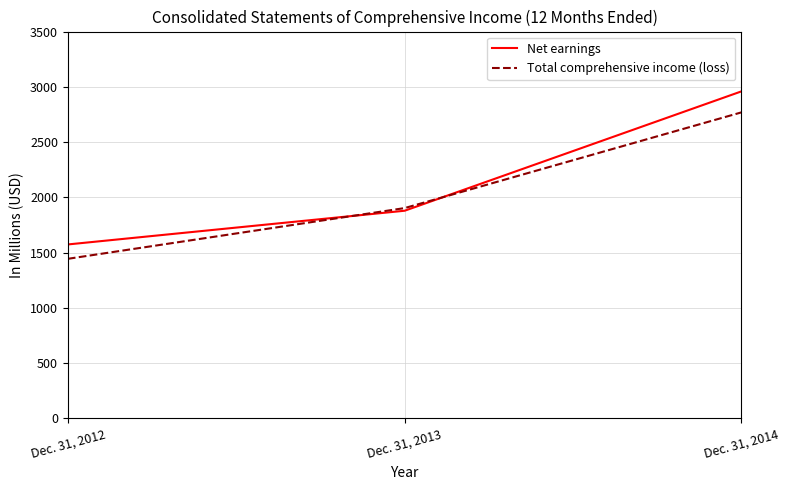

Which category has the highest value across all series?

Dec. 31, 2014